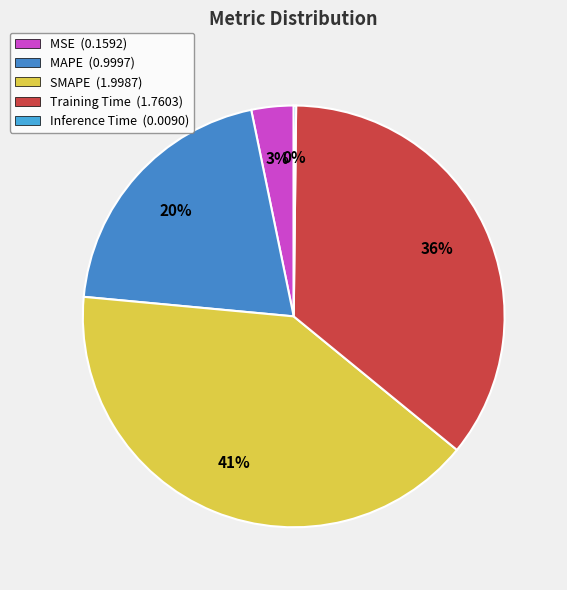

True or false: SMAPE accounts for 41% of the total.

True